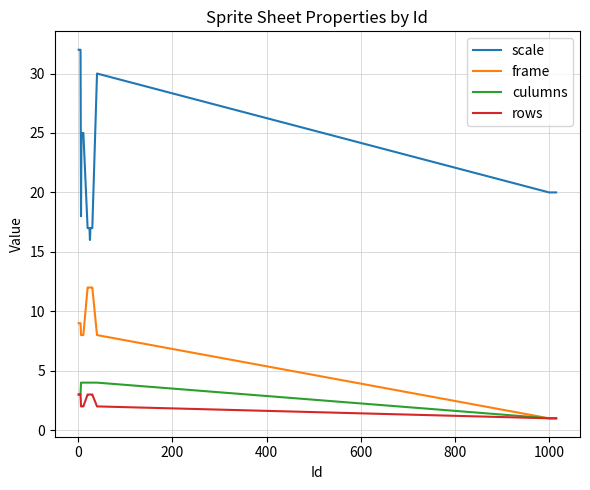

What is the maximum value for scale?

32